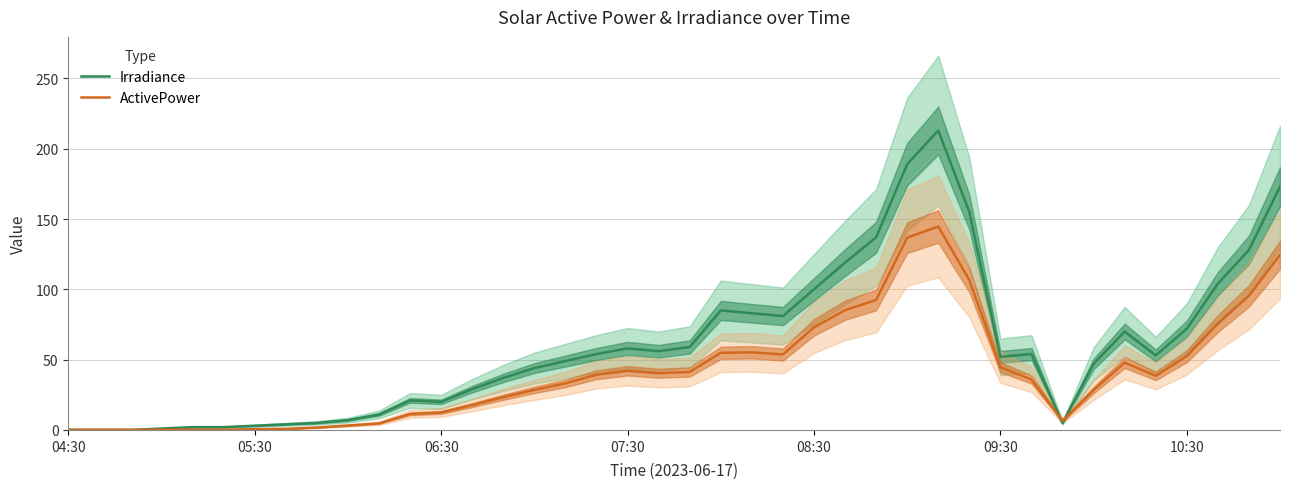

Between 26 and 27, which series saw the biggest shift?

Irradiance